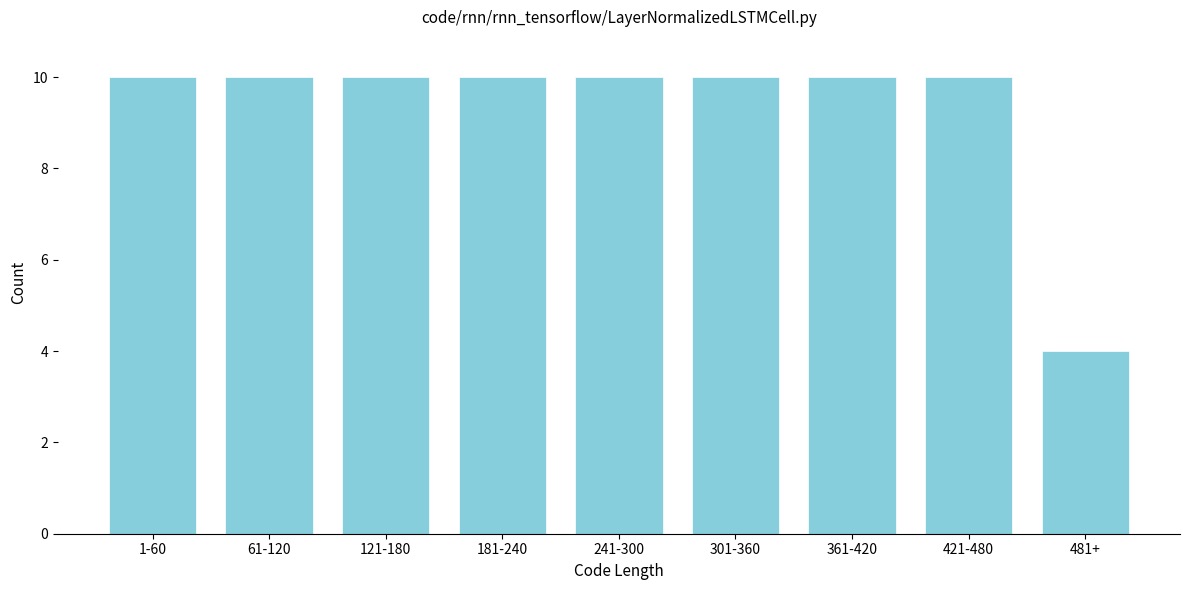

Reading left to right, what are all the values shown in this chart?

10	10	10	10	10	10	10	10	4